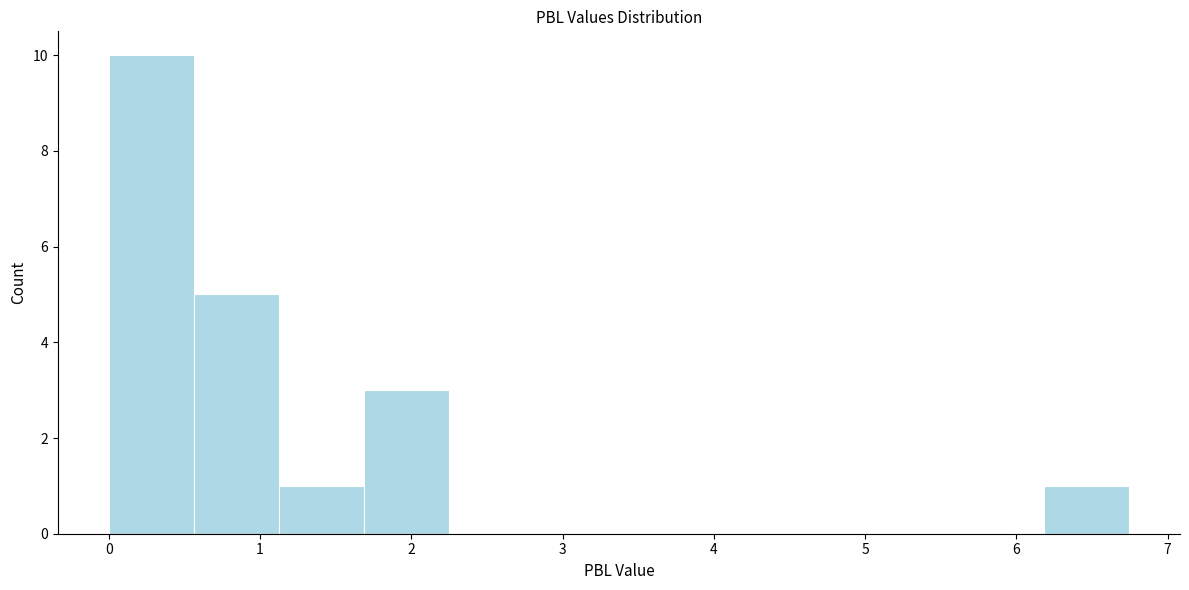

Which range on the x-axis has the tallest bar?

0.0 to 0.6